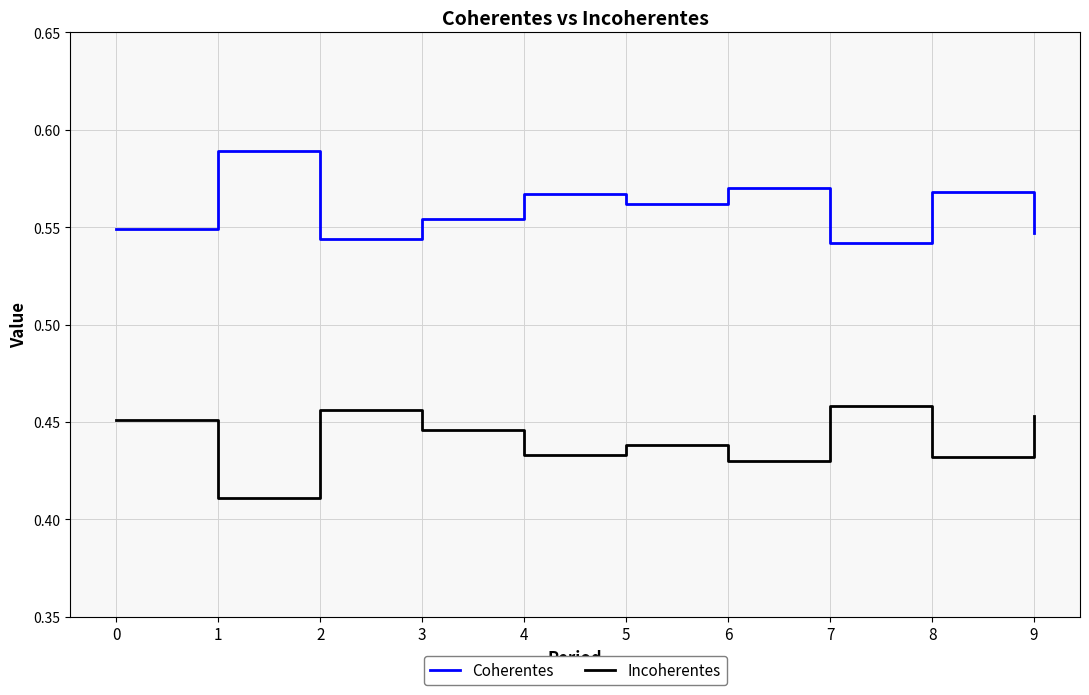

Which series has the largest total across all categories?

Coherentes